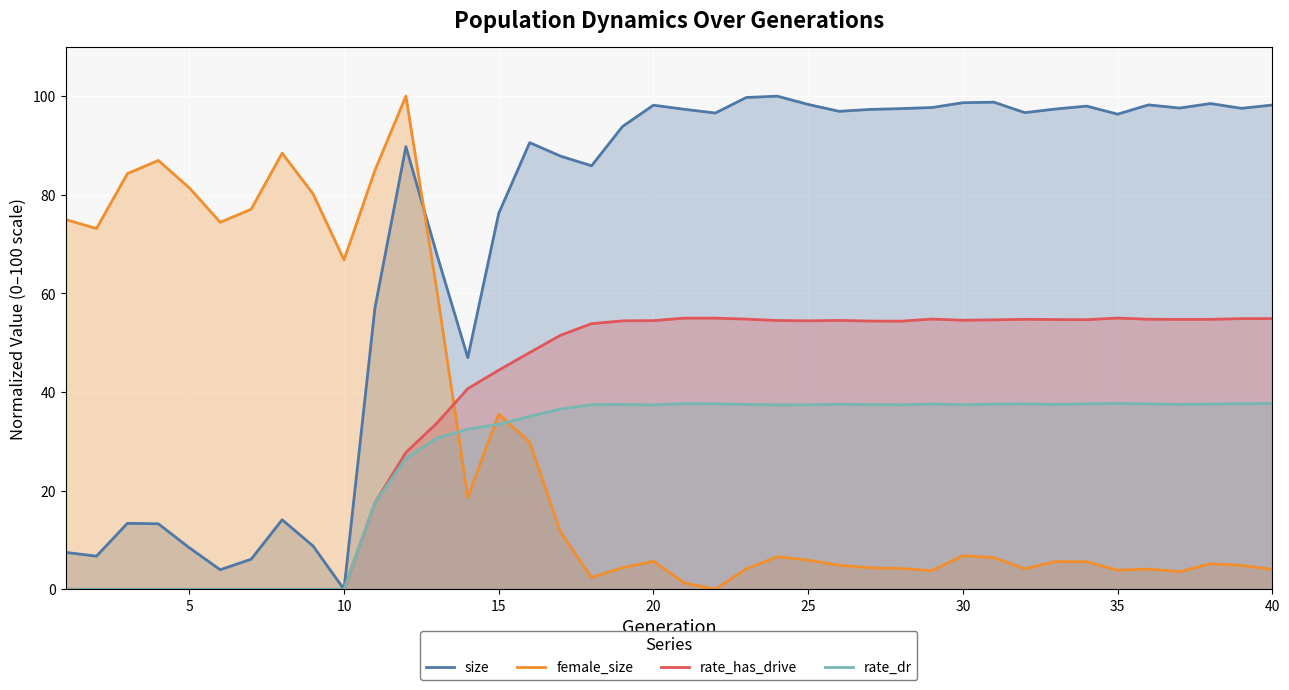

Which series has the largest total across all categories?

size